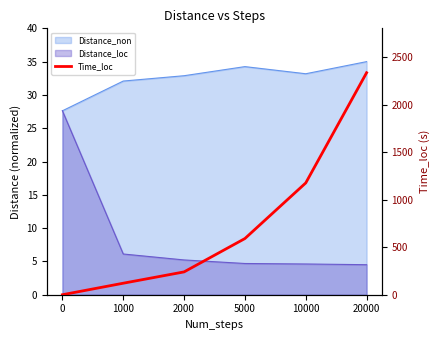

At which label is the value closest to 1167?

10000